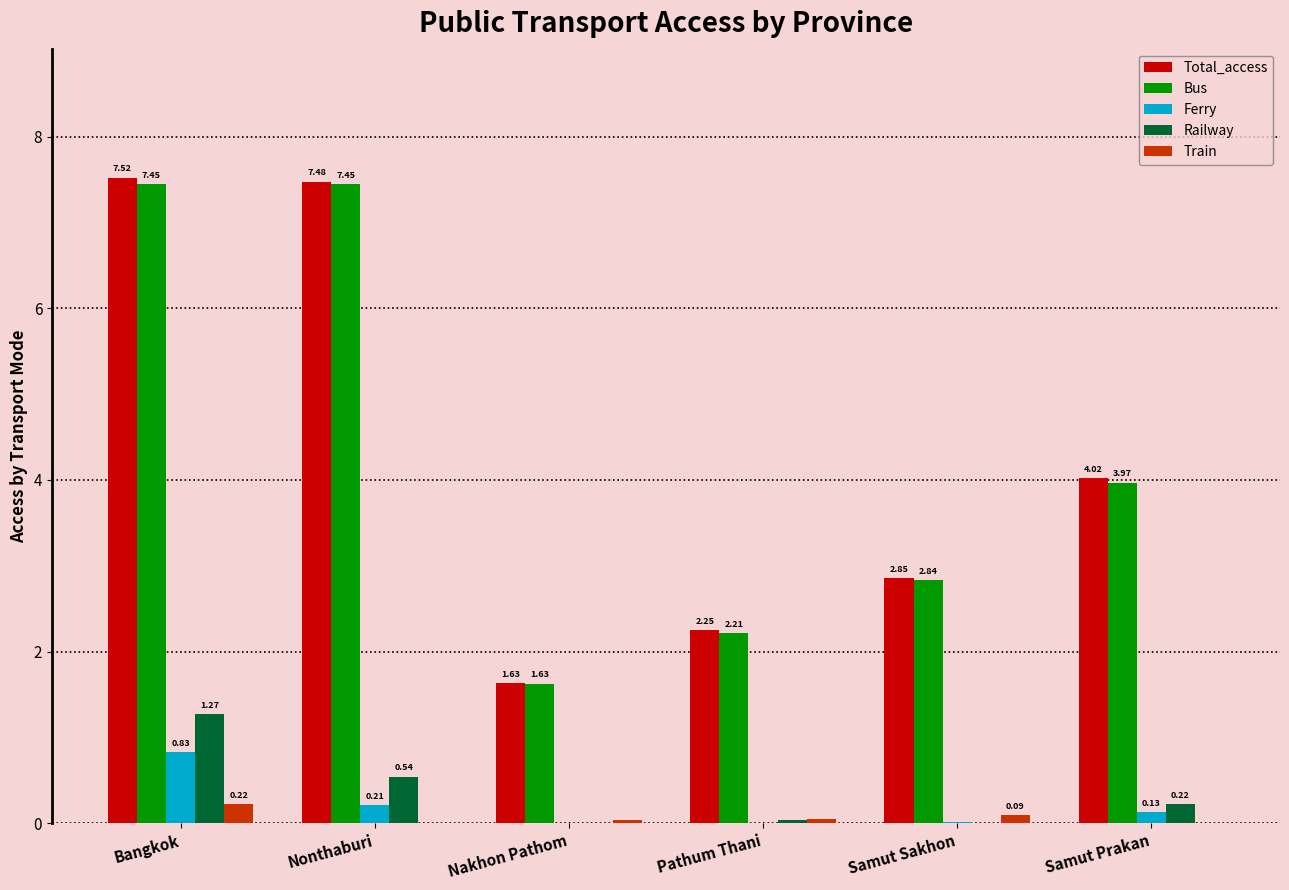

The Bus series shows 4.7 at Nonthaburi. True or false?

False